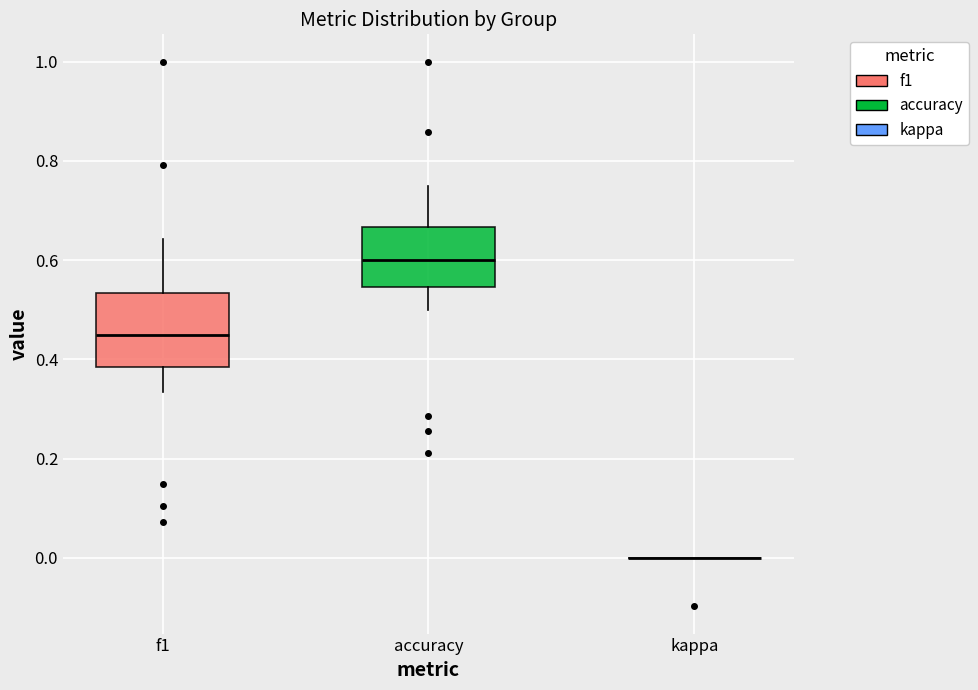

Where does the lower whisker of the box for accuracy end on the y-axis? The values are not printed on the chart, so give them approximately, as read against the axis.

0.50